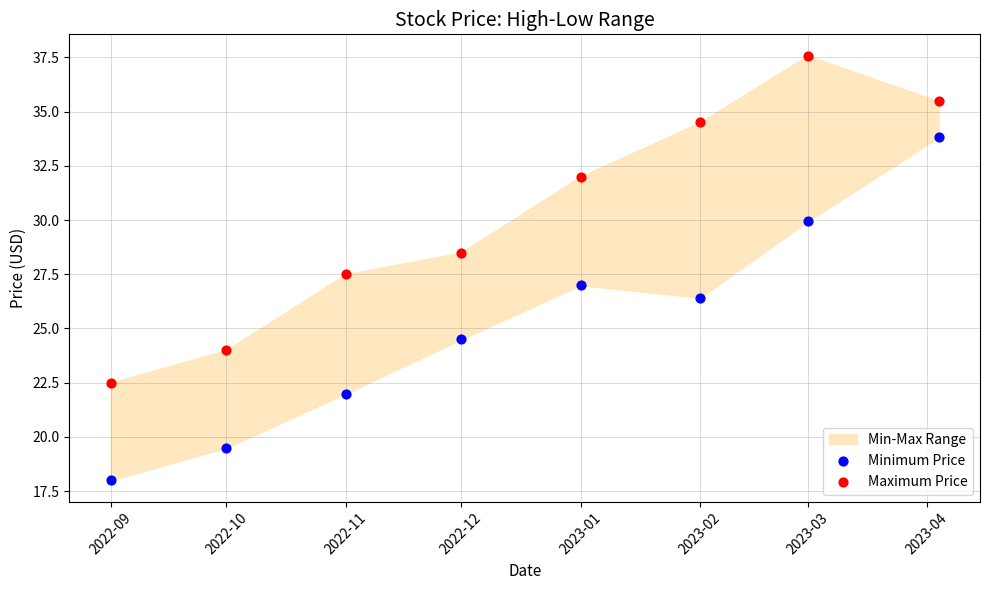

Which series has the largest Y range (max minus min)?

Minimum Price